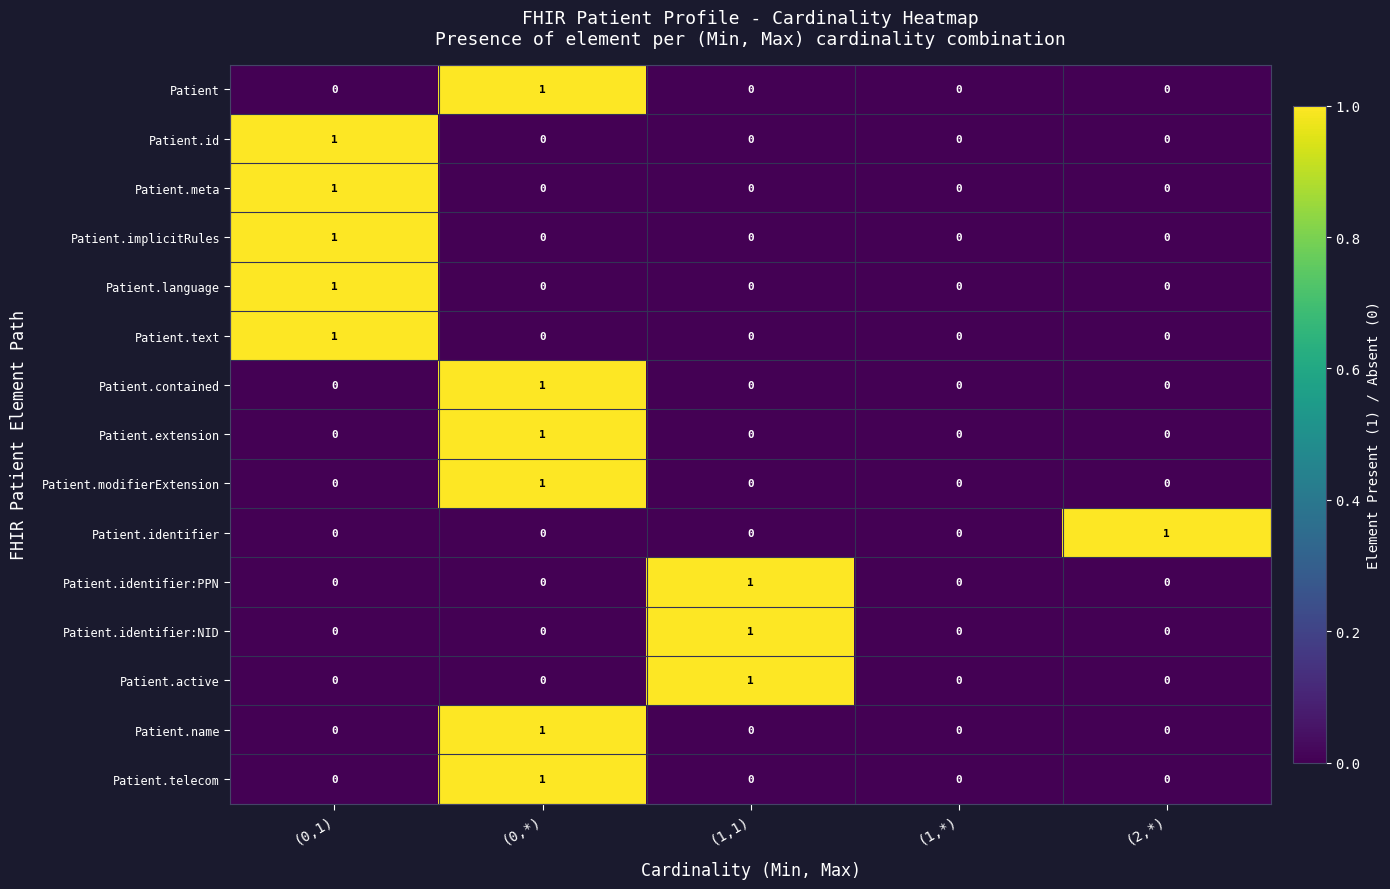

At which category is the sum across all series the highest?

(0,*)